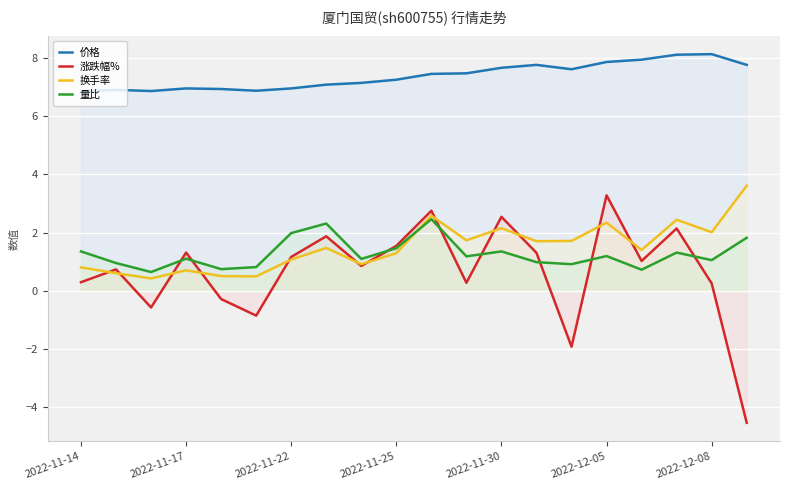

After their last crossing, which series has the higher values: 换手率 or 量比?

换手率